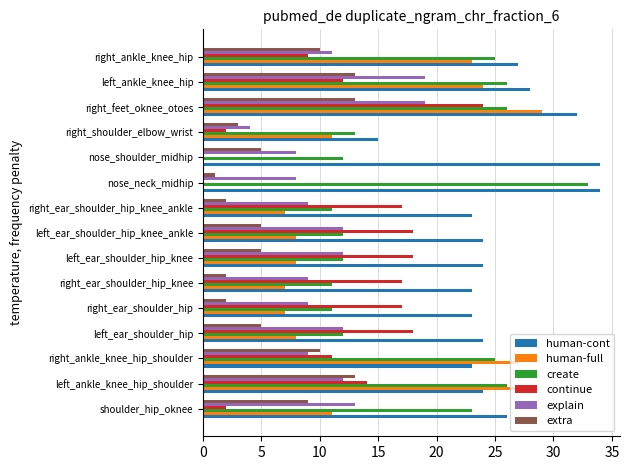

What is the total value across all series at shoulder_hip_oknee?

84